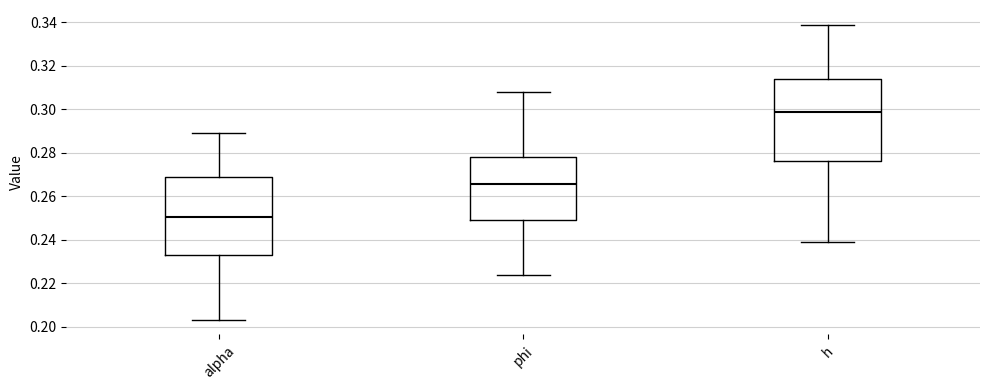

Where does the median line of the box for h sit on the y-axis? The values are not printed on the chart, so give them approximately, as read against the axis.

0.298